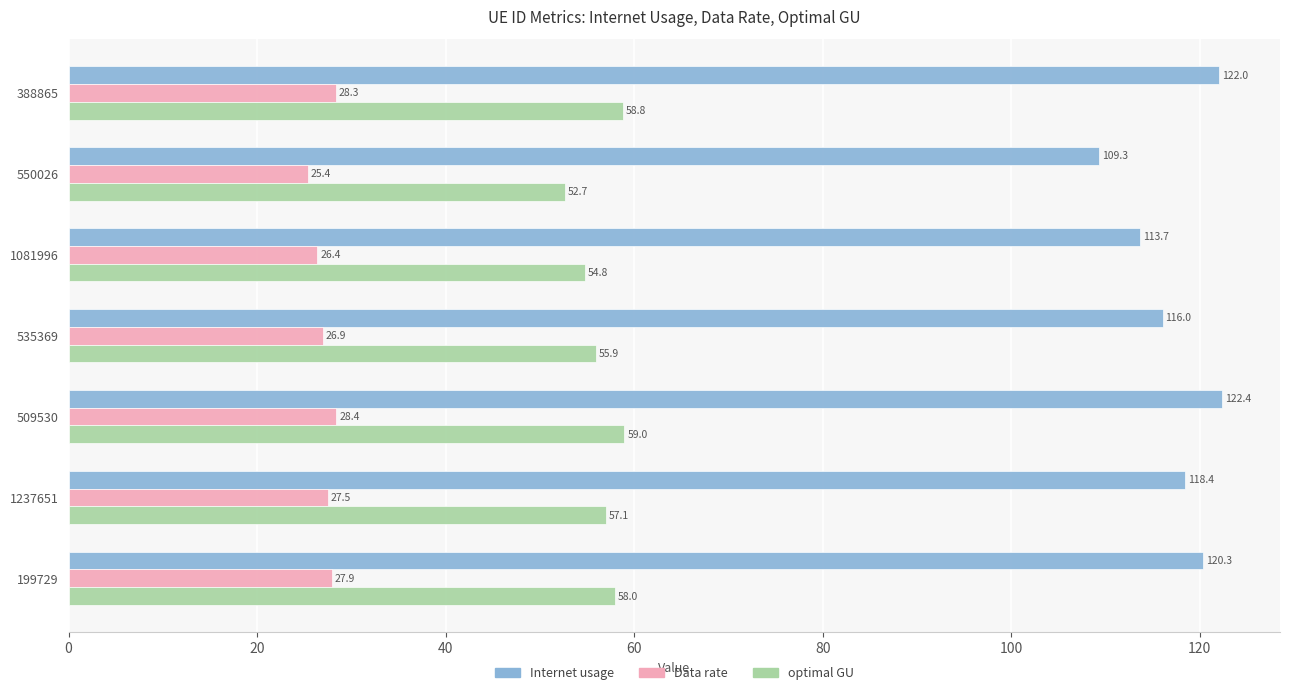

What is the minimum value shown in the chart?

25.4